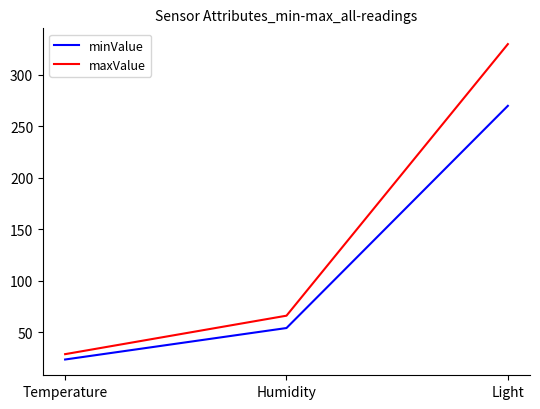

What is the minimum value for minValue?

23.4